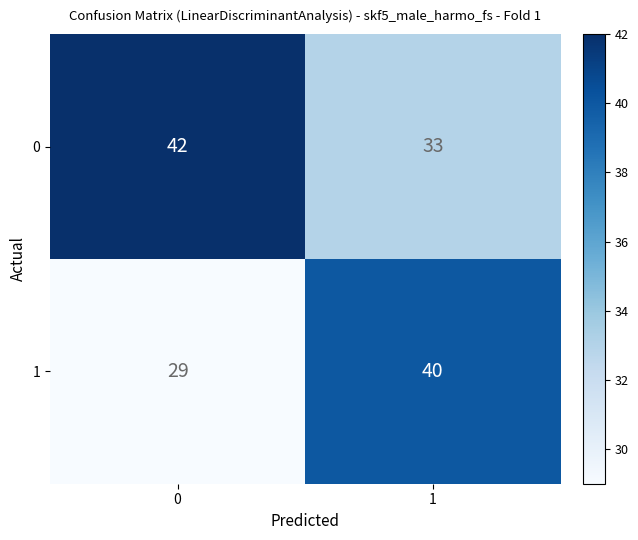

What is the approximate value of 1 at 1, to the nearest 10?

40